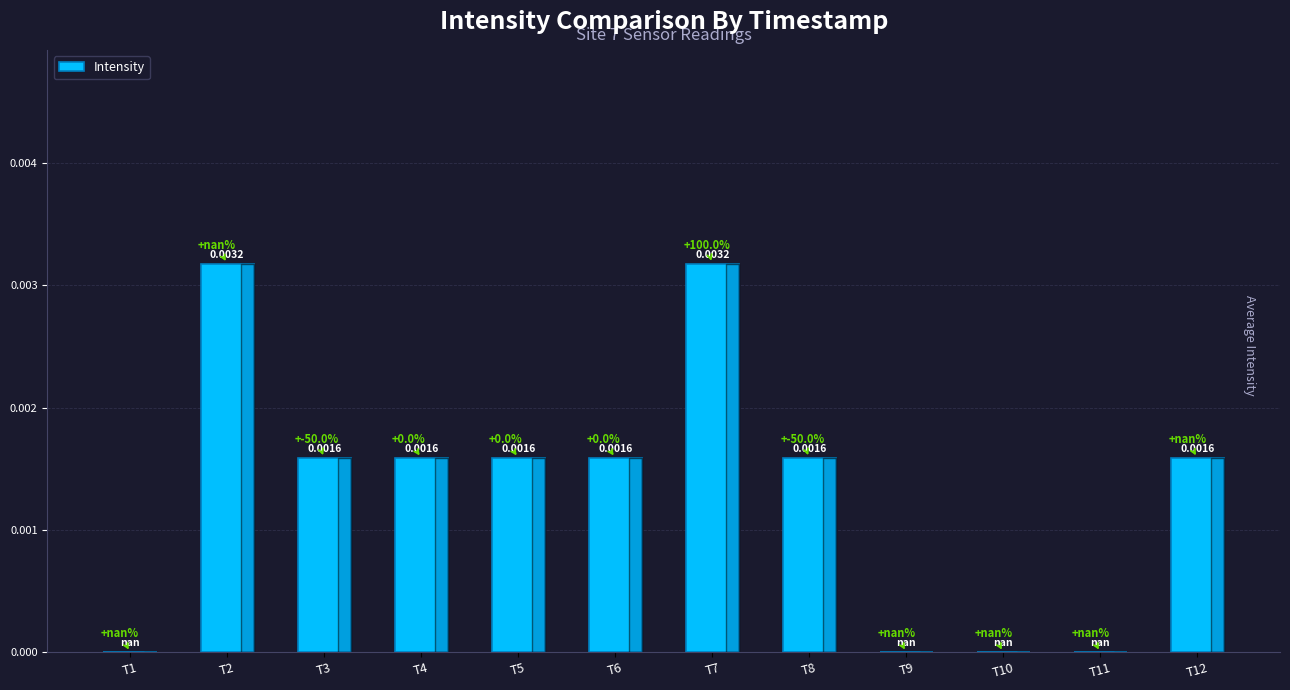

Which has a higher value, T11 or T5?

T5